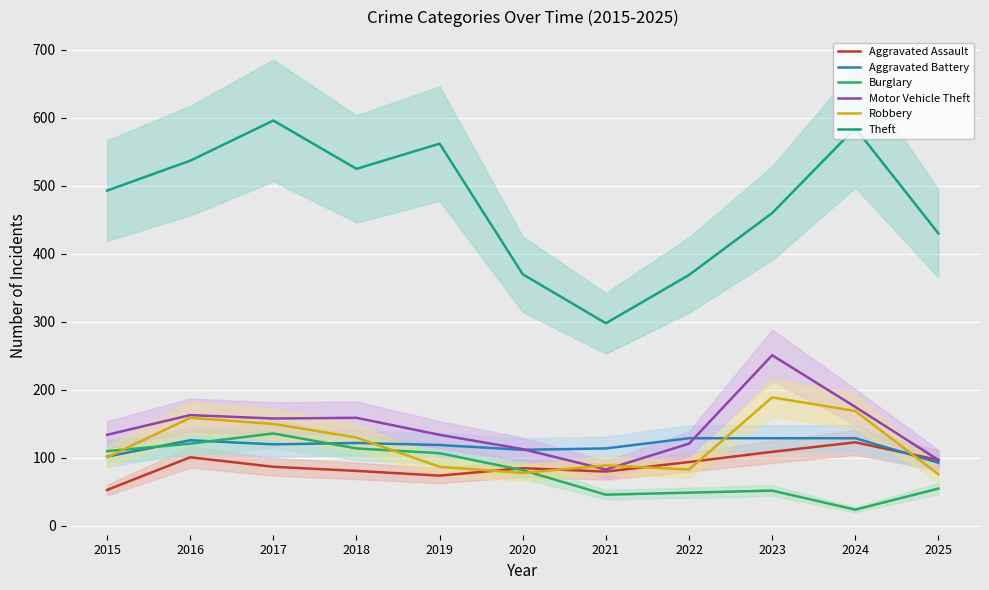

How many distinct data groups are displayed?

6